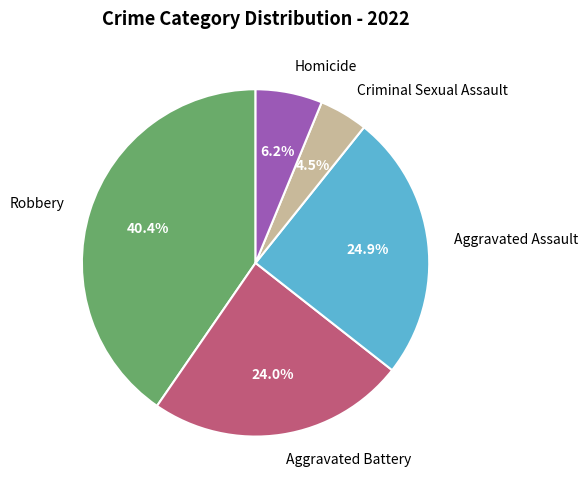

Rank the categories by value from highest to lowest.

Robbery, Aggravated Assault, Aggravated Battery, Homicide, Criminal Sexual Assault